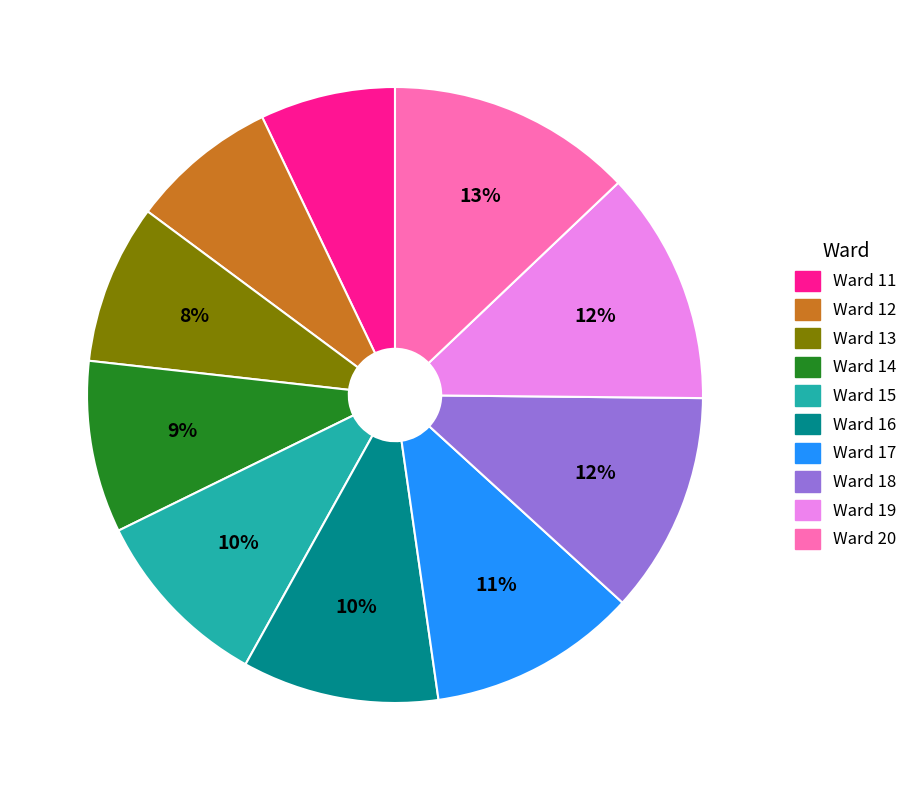

Count the number of slices in the pie.

10